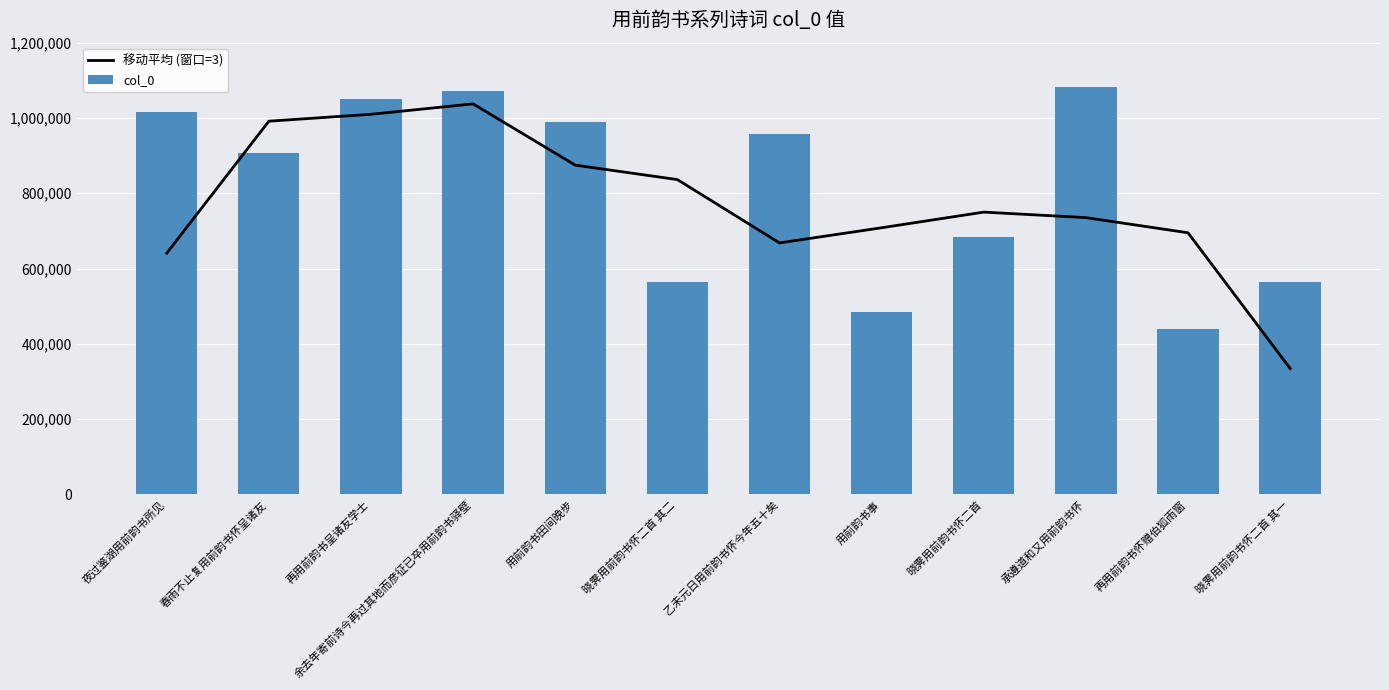

Is the value of col_0 at 晓霁用前韵书怀二首 greater than the value of 移动平均 (窗口=3) at 余去年寄前诗今再过其地而彦征已卒用前韵书驿壁?

No